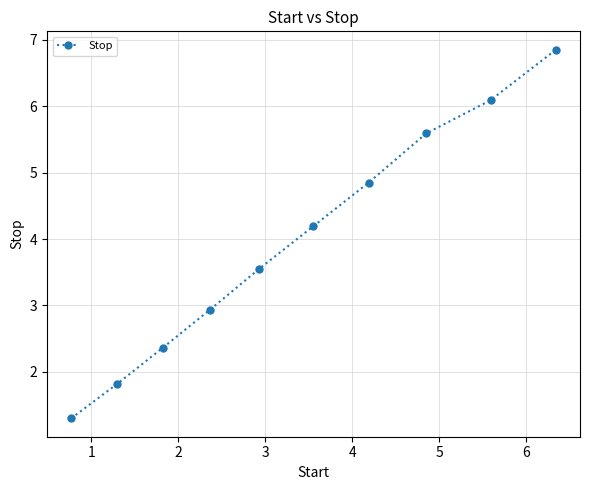

Is this an area chart (filled region under the line)?

No